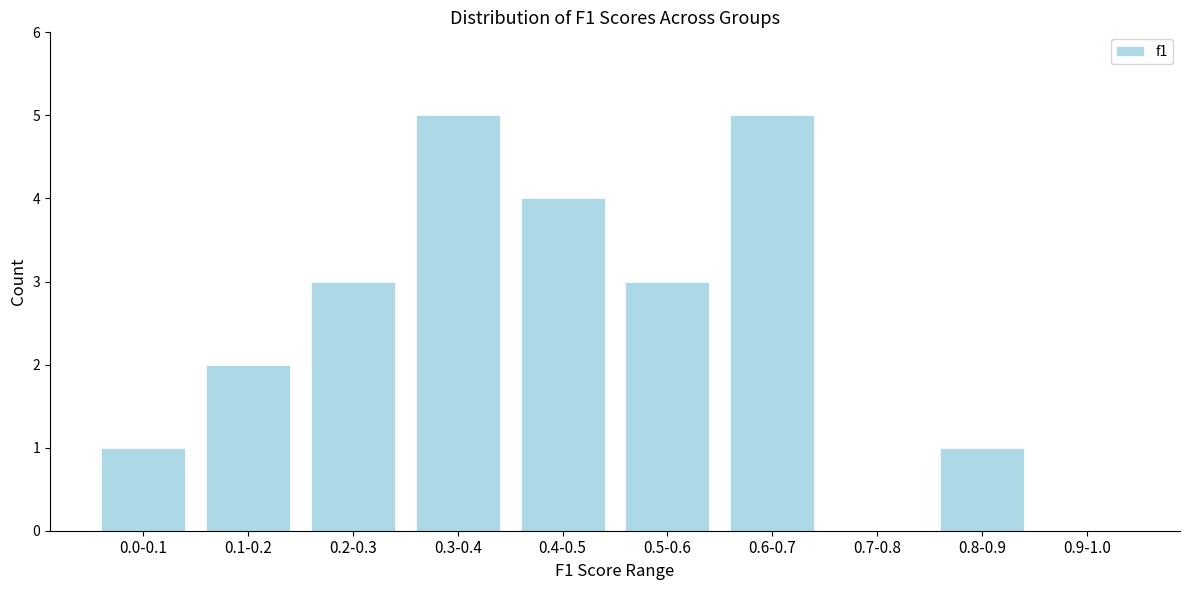

Reading right to left, extract all data points from this chart.

0.9-1.0=0	0.8-0.9=1	0.7-0.8=0	0.6-0.7=5	0.5-0.6=3	0.4-0.5=4	0.3-0.4=5	0.2-0.3=3	0.1-0.2=2	0.0-0.1=1